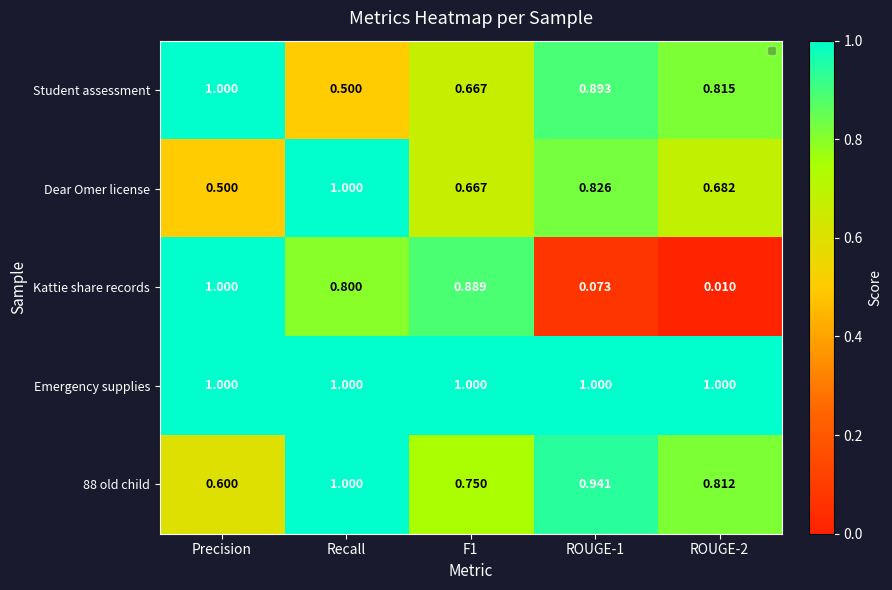

What is the difference between the highest and lowest values at Precision?

0.5